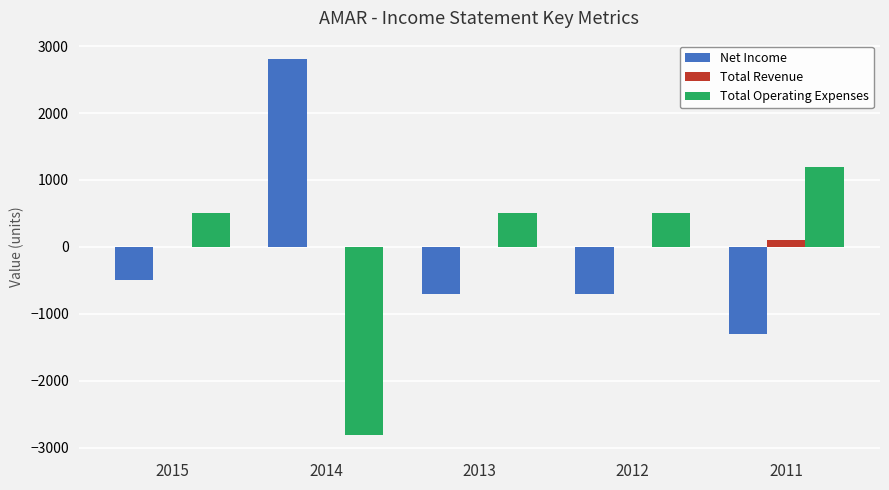

Reading left to right, extract all data points from this chart.

Net Income: 2015=-500	2014=2800	2013=-700	2012=-700	2011=-1300
Total Revenue: 2015=0	2014=0	2013=0	2012=0	2011=100
Total Operating Expenses: 2015=500	2014=-2800	2013=500	2012=500	2011=1200